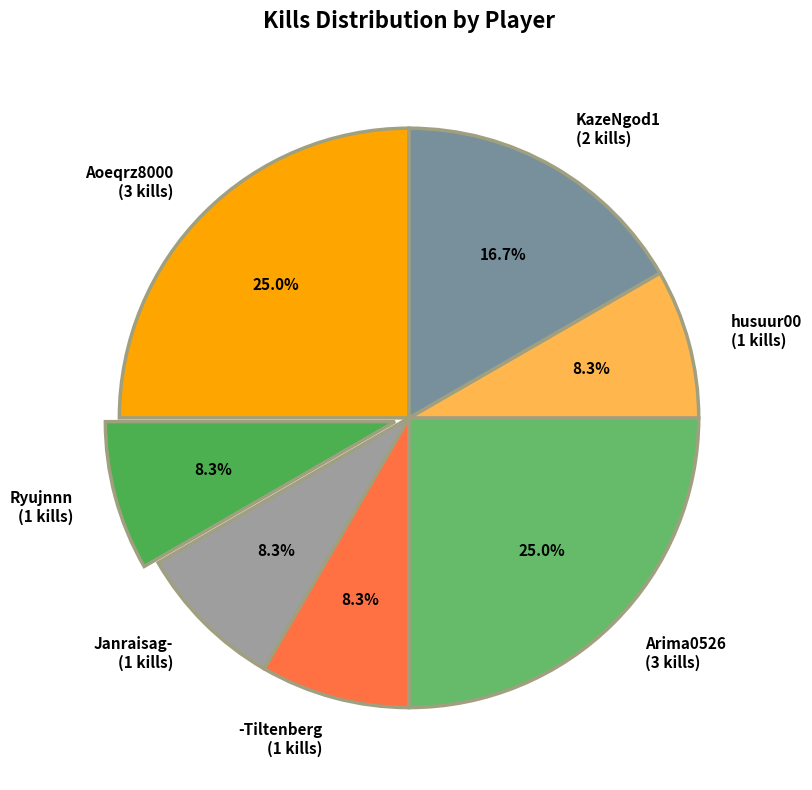

True or false: Aoeqrz8000 accounts for 25% of the total.

True